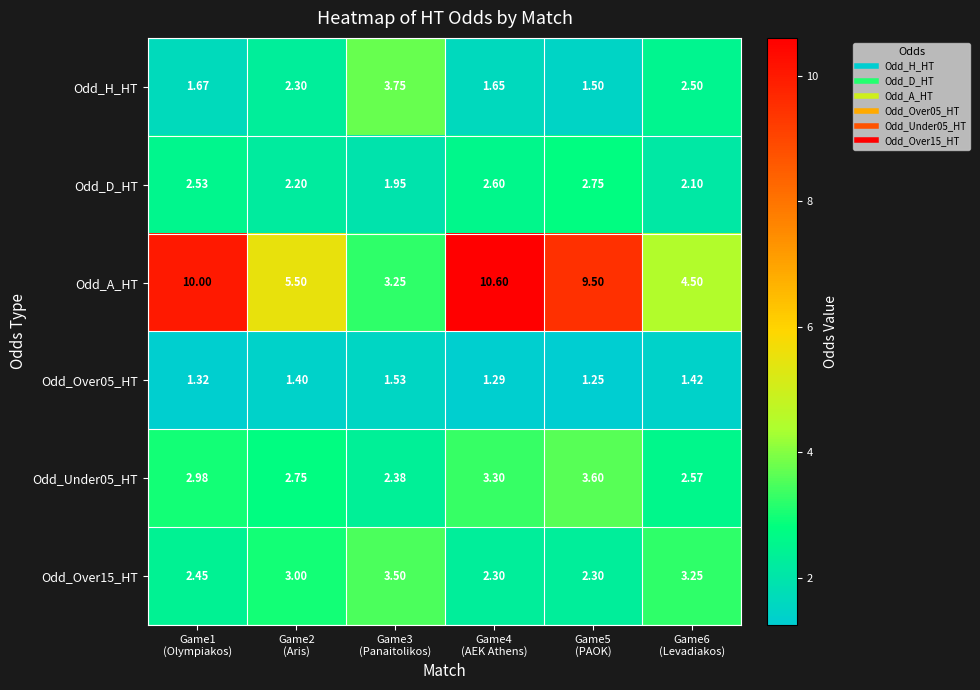

Which series has the widest spread of values?

Odd_A_HT